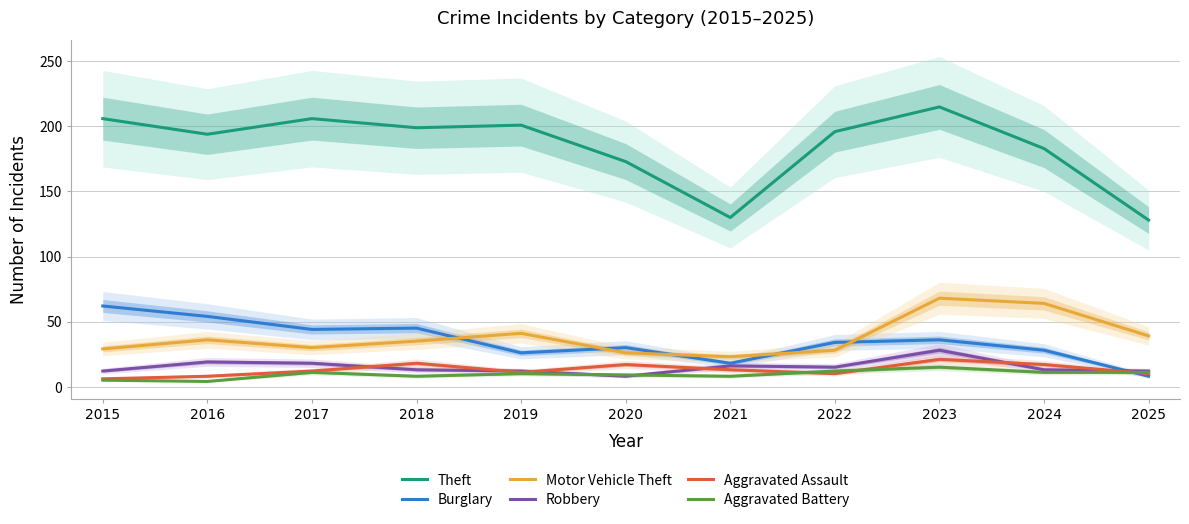

How many data points in Robbery are above 13?

5